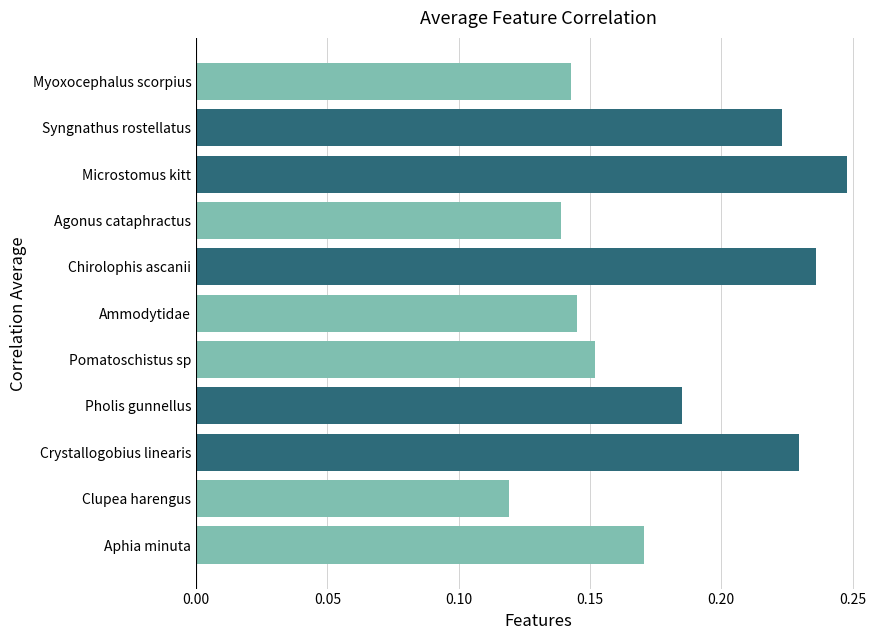

How many bars are there in total?

11